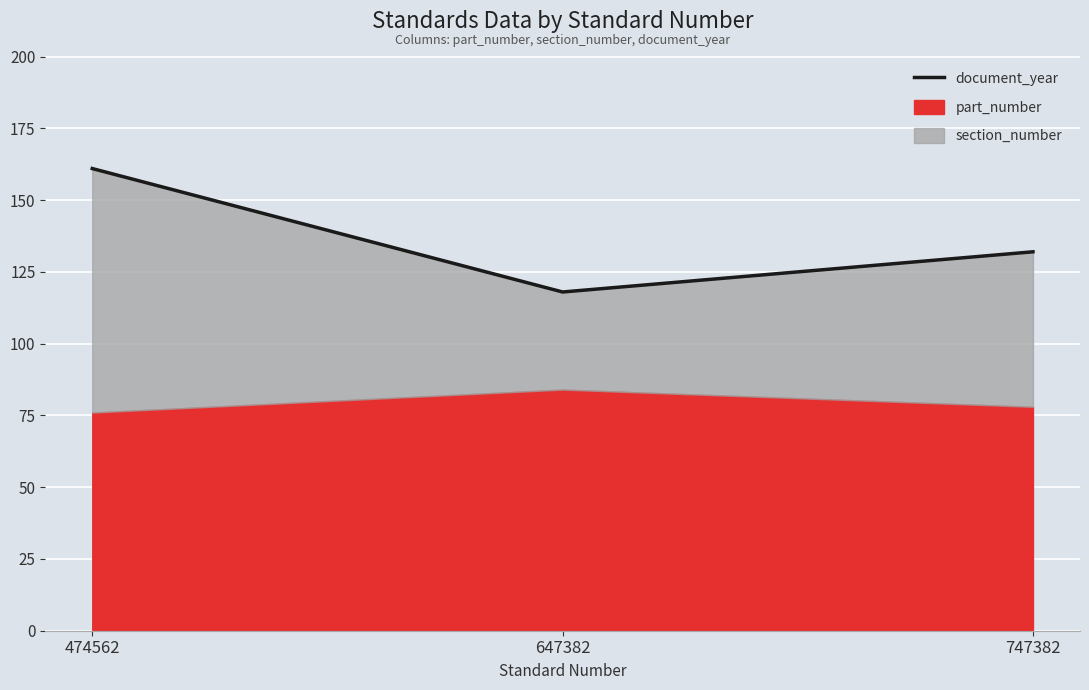

What is the sum of the values at 474562 and 747382?

293